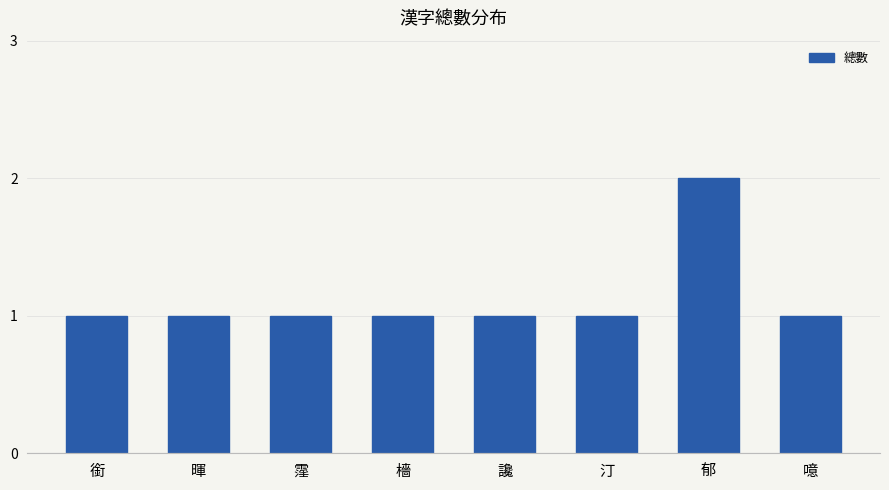

What is the change in value from 汀 to 郁?

+1